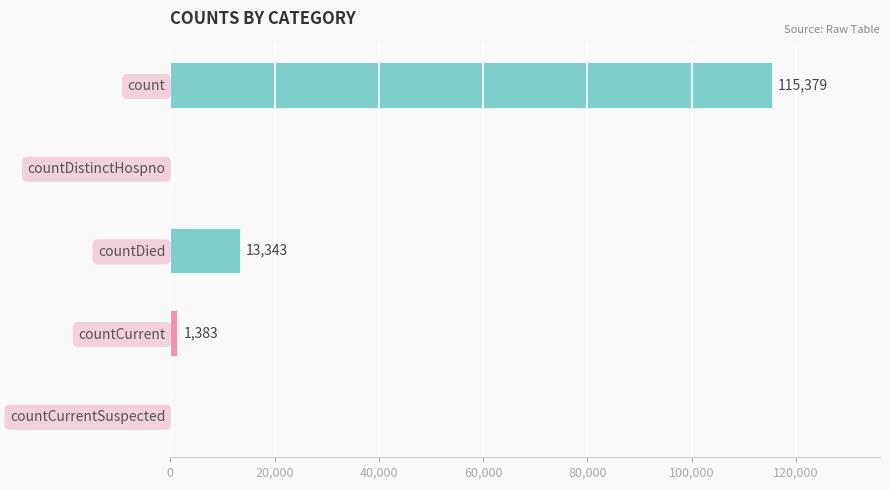

What is the sum of all values?

130105